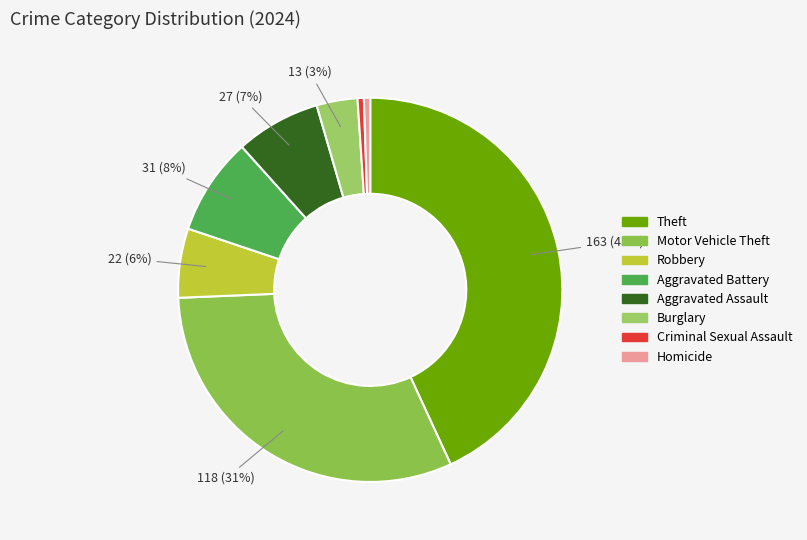

To the nearest percent, what is the difference between the largest and smallest slice percentages?

43%